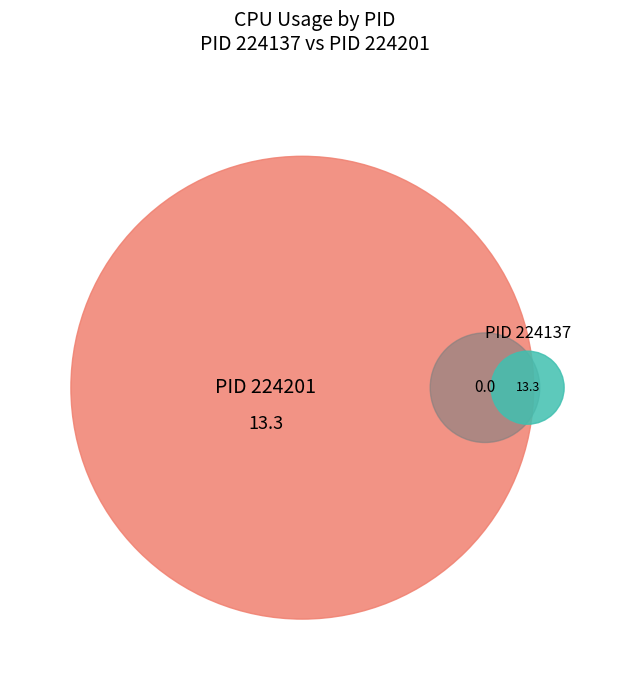

Between 224201 and 224137, which is larger?

224201